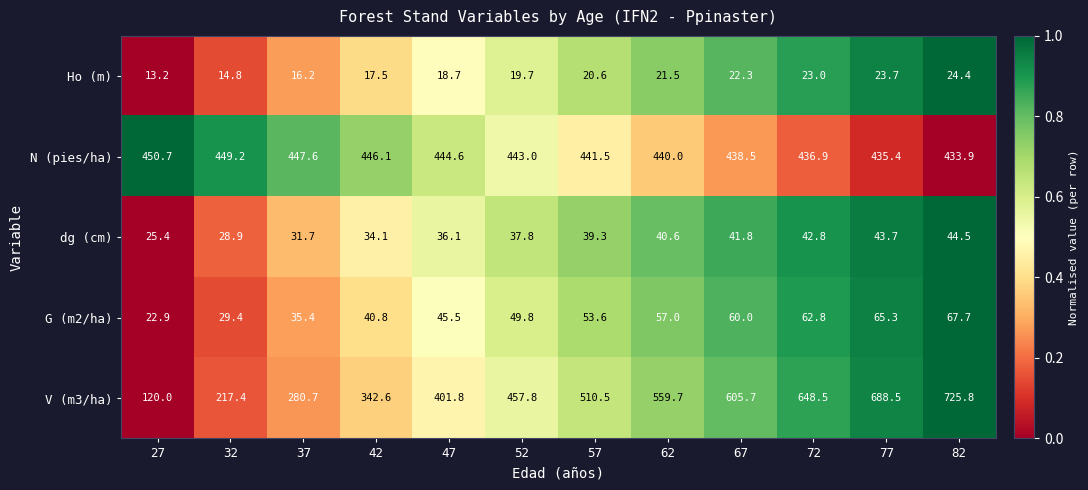

At which label does G (m2/ha) first exceed 53?

57